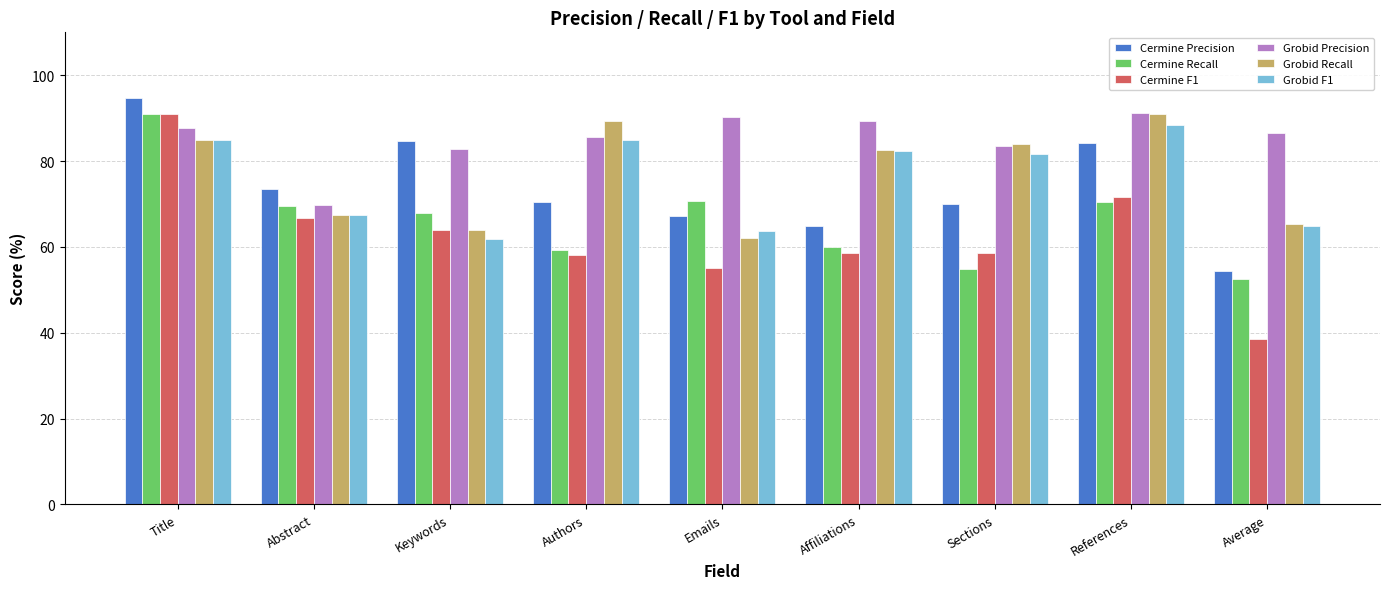

What is the difference between the maximum and minimum values in the Cermine F1 series?

52.5